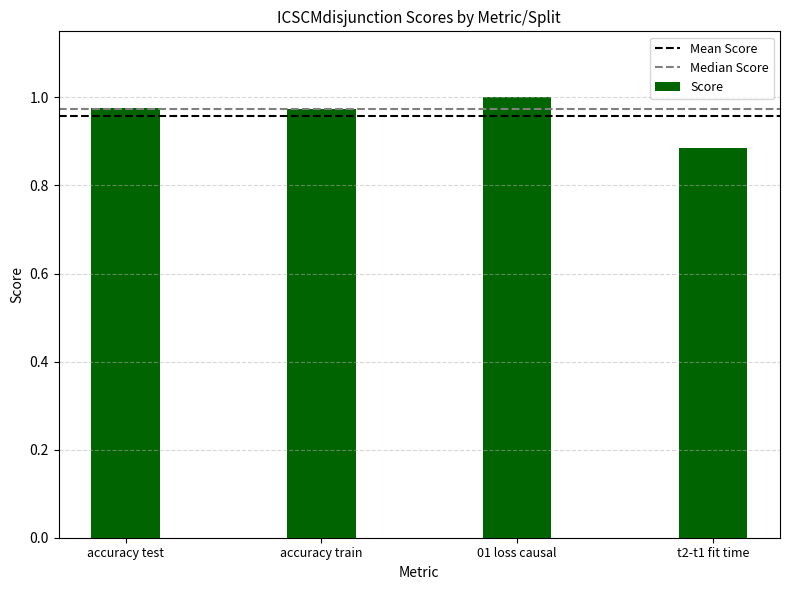

Are the bars horizontal?

No